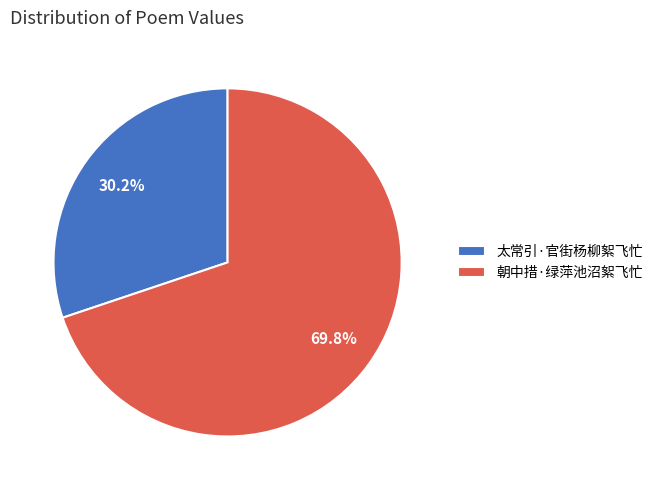

To the nearest percent, what is the average slice percentage?

50%